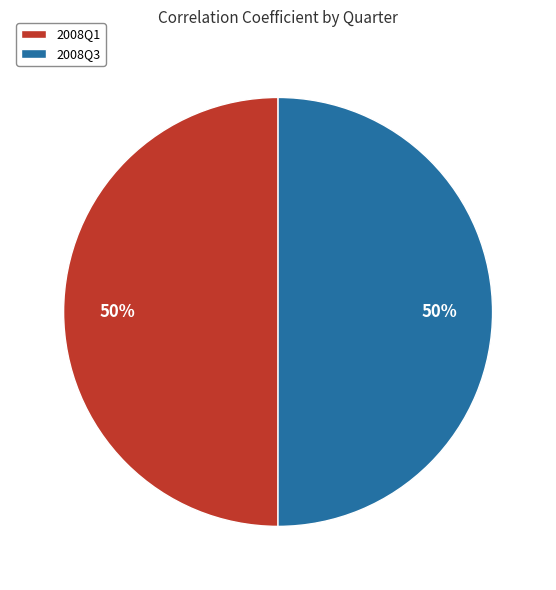

To the nearest percent, what percentage of the pie is 2008Q3?

50%